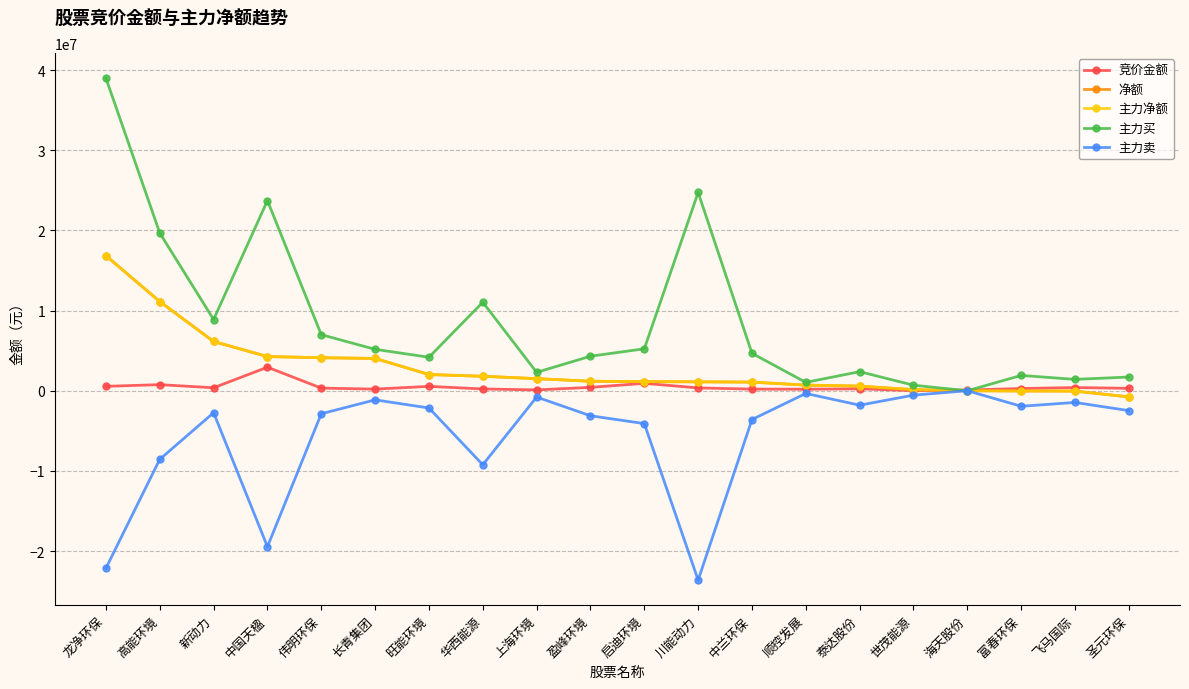

True or false: 净额 has a value of 1020526 at 泰达股份.

False